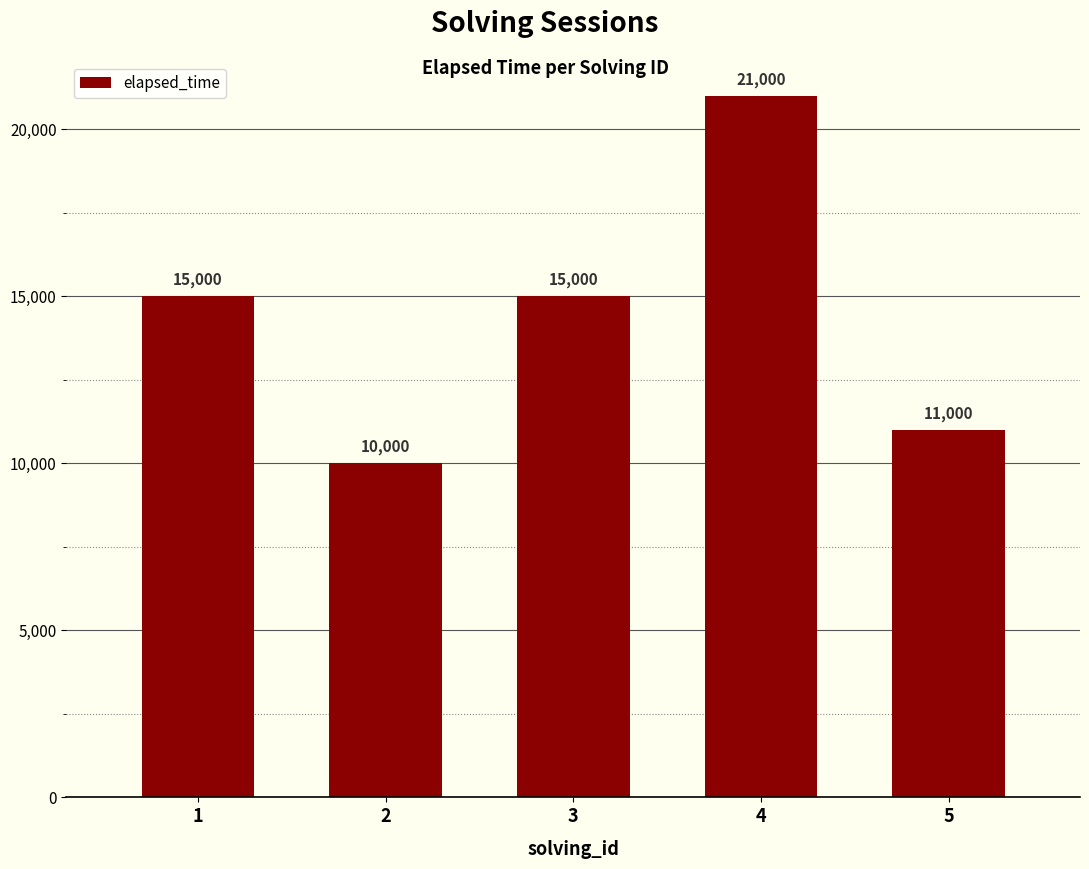

The chart shows a value of 11000 at 5. True or false?

True